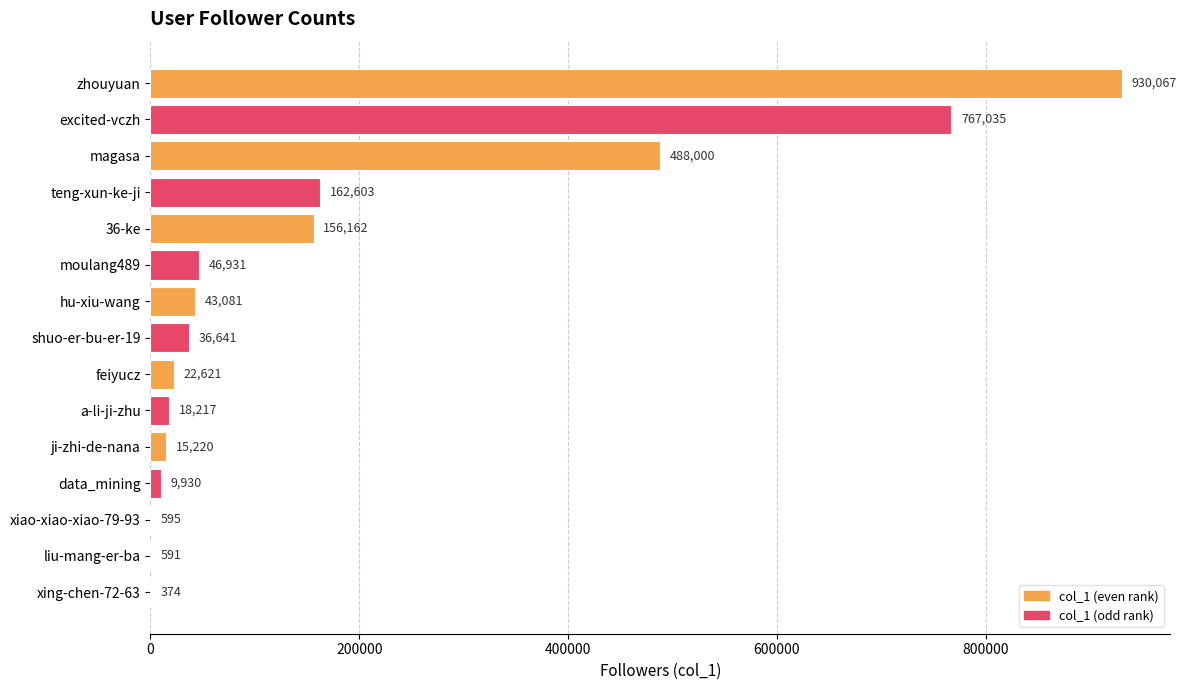

At which label is the value closest to 465220?

magasa